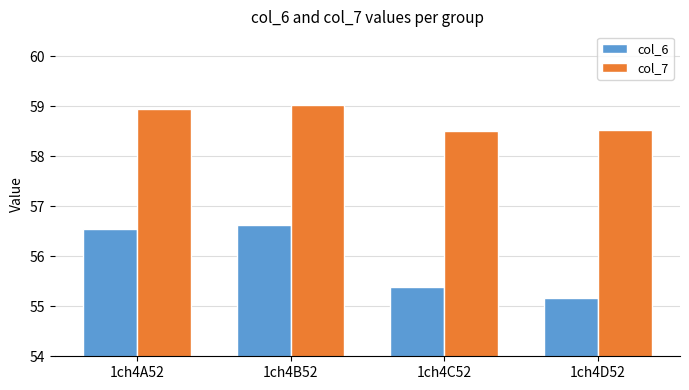

What position from the left is 1ch4C52?

3